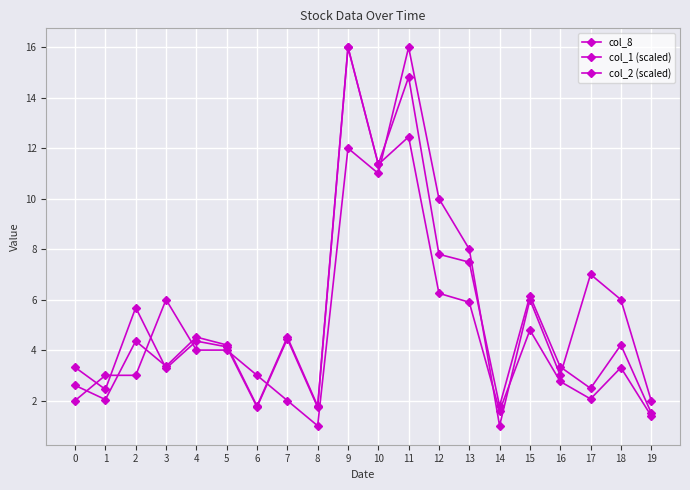

Rank the series at 6 from lowest to highest value.

col_2 (scaled), col_1 (scaled), col_8